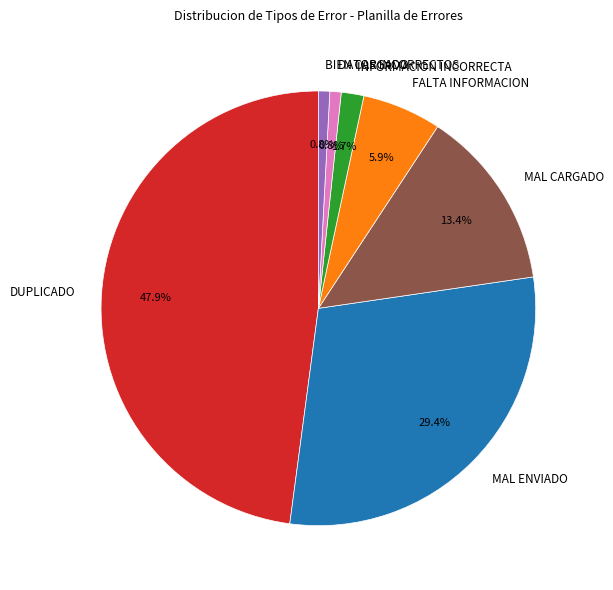

Does any single category account for the majority?

No